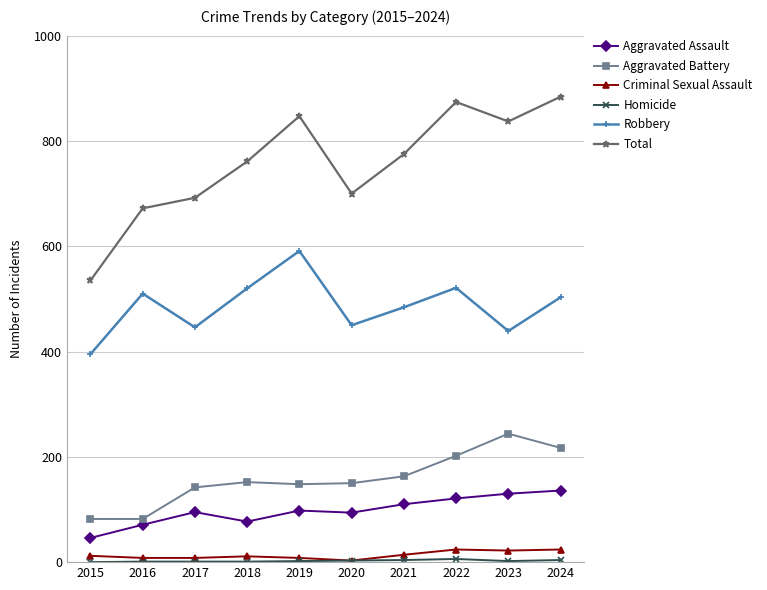

What is the spread (max minus min) of values at 2022?

868